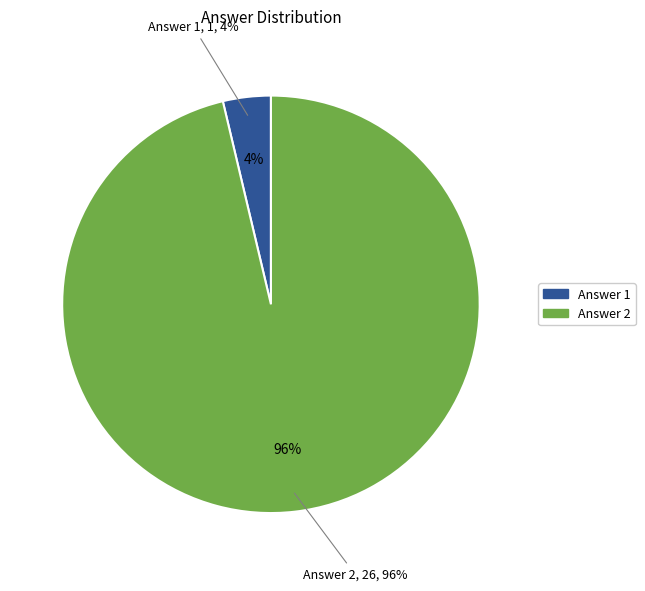

What percentage is NOT represented by Answer 1?

96.3%